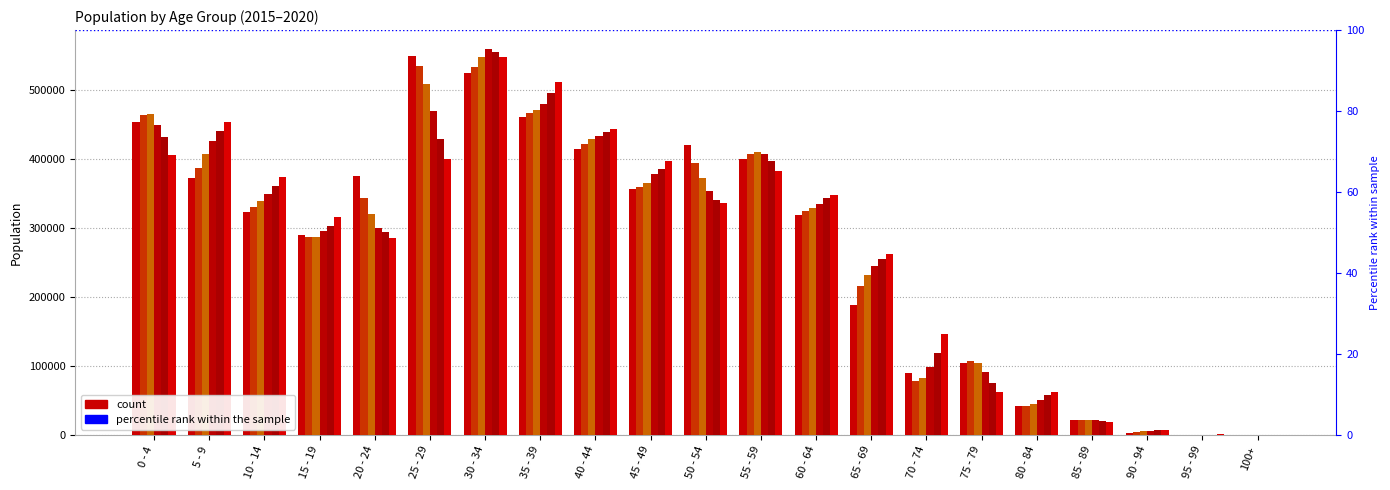

What is the greatest value displayed?

559207.0